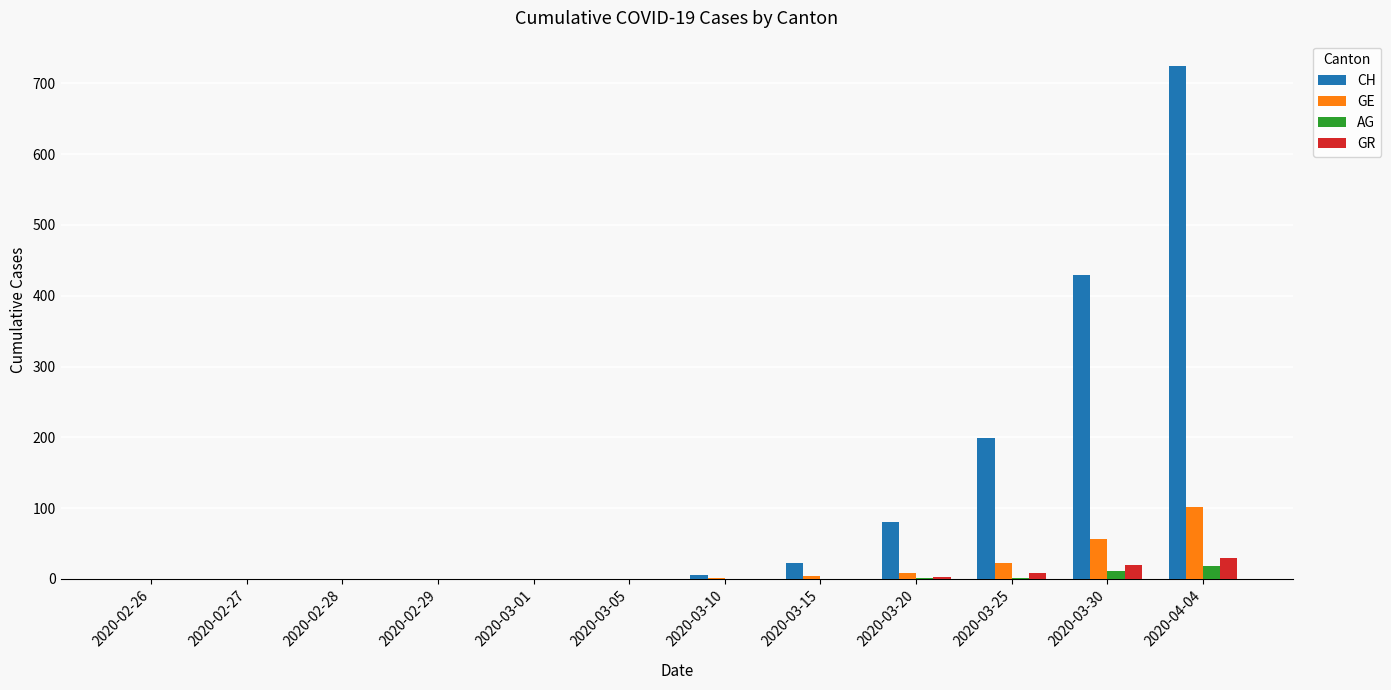

The value of GR at 2020-02-29 is 0. True or false?

True